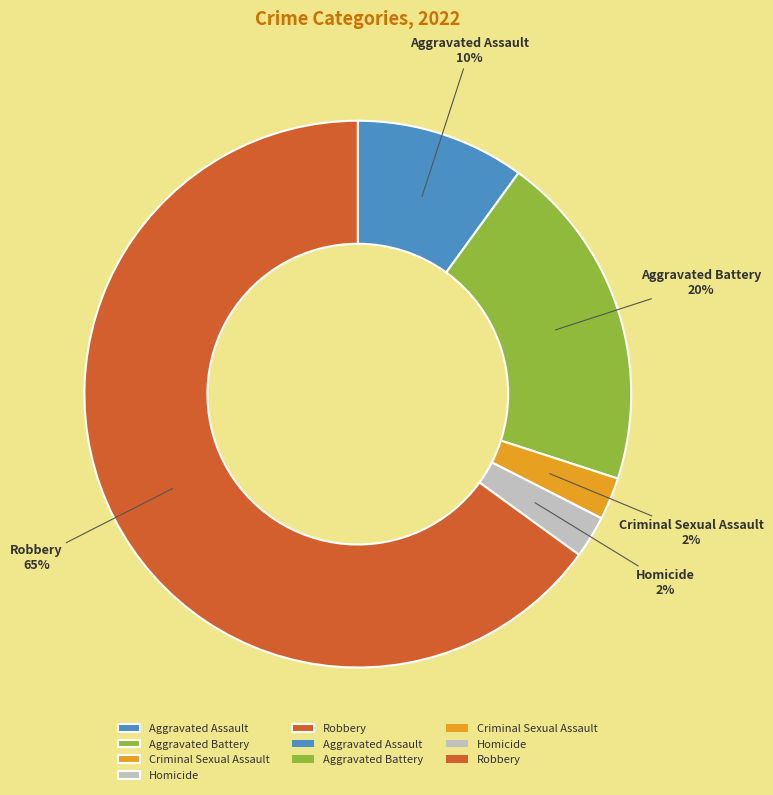

Is there a majority slice in this chart?

Yes